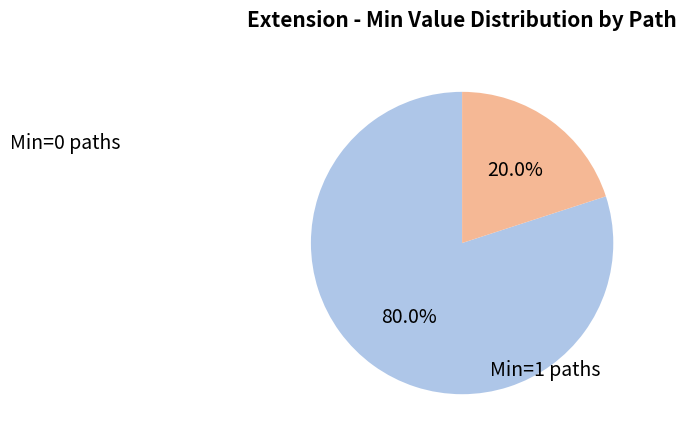

Is there any slice that represents more than half of the pie?

Yes